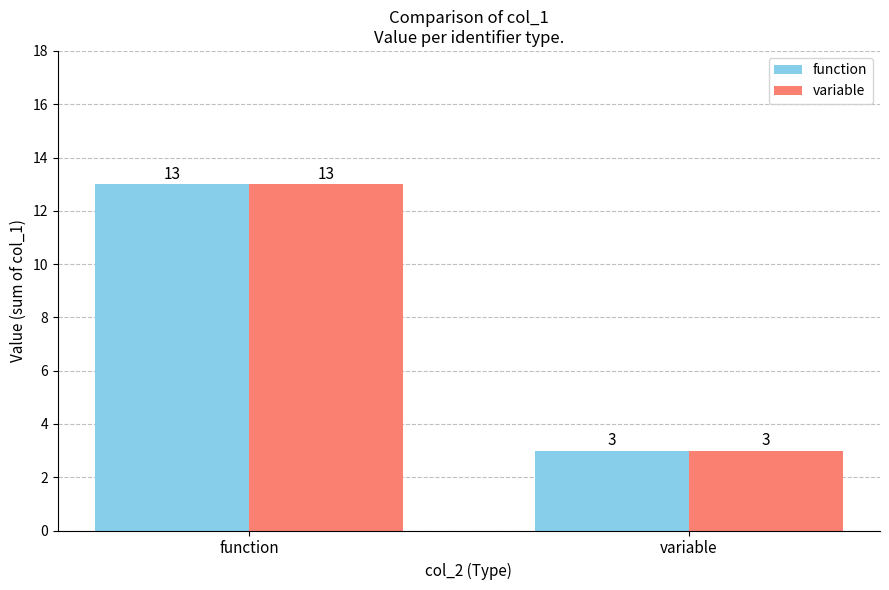

What are all the series names shown in the legend?

function, variable